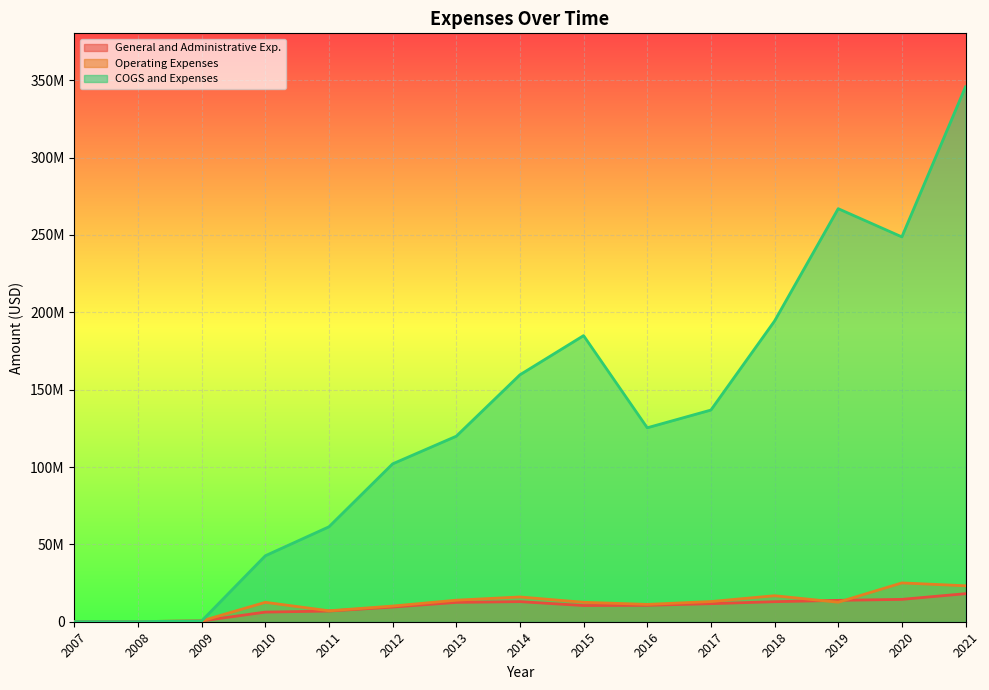

Reading left to right, list all the values displayed in this chart.

General and Administrative Exp.: 2007=81272	2008=82675	2009=524270	2010=6223363	2011=6914956	2012=9472000	2013=12498000	2014=12997000	2015=10467000	2016=10594000	2017=11667000	2018=12958000	2019=13819000	2020=14455000	2021=18130000
Operating Expenses: 2007=81272	2008=82675	2009=524270	2010=12549404	2011=7072919	2012=10133000	2013=13924000	2014=16004000	2015=12572000	2016=11199000	2017=13043000	2018=16814000	2019=12609000	2020=25090000	2021=23234000
COGS and Expenses: 2007=81272	2008=82675	2009=524270	2010=42650256	2011=61379432	2012=102056000	2013=119920000	2014=159619000	2015=184961000	2016=125377000	2017=136835000	2018=194394000	2019=267018000	2020=248784000	2021=345785000